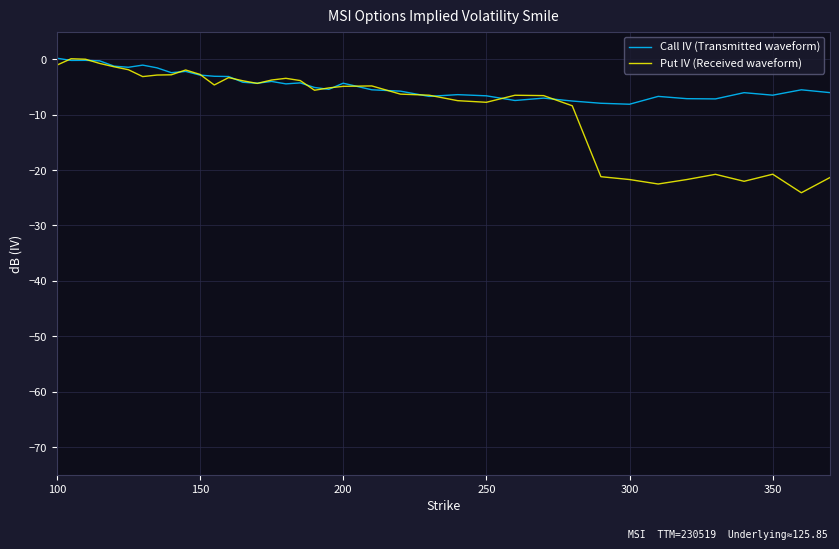

What is the smallest value displayed?

-24.1